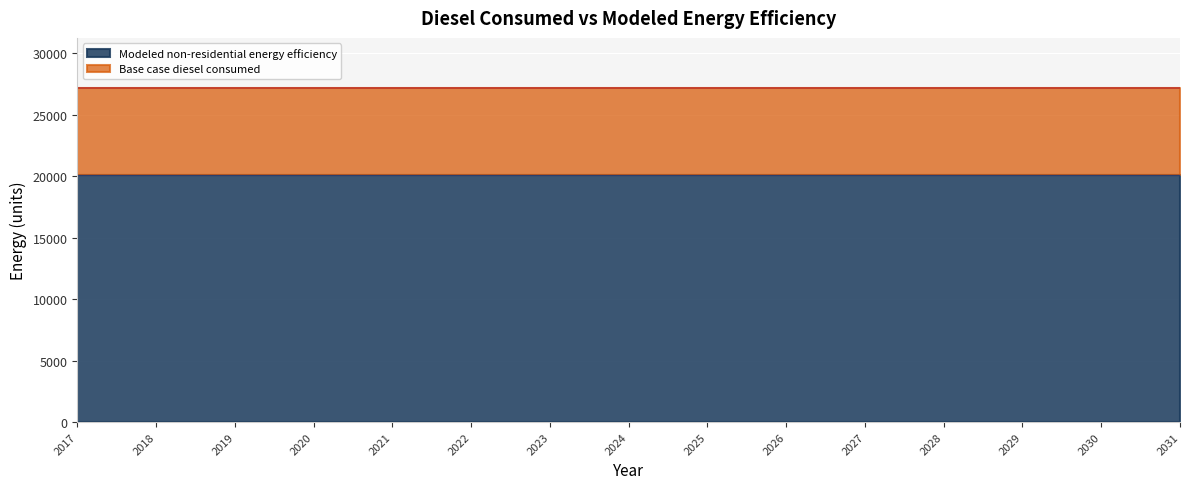

Reading left to right, what are all the values shown in this chart?

Base case diesel consumed: 2017=27188.3	2018=27188.3	2019=27188.3	2020=27188.3	2021=27188.3	2022=27188.3	2023=27188.3	2024=27188.3	2025=27188.3	2026=27188.3	2027=27188.3	2028=27188.3	2029=27188.3	2030=27188.3	2031=27188.3
Modeled non-residential energy efficiency: 2017=20119.3	2018=20119.3	2019=20119.3	2020=20119.3	2021=20119.3	2022=20119.3	2023=20119.3	2024=20119.3	2025=20119.3	2026=20119.3	2027=20119.3	2028=20119.3	2029=20119.3	2030=20119.3	2031=20119.3